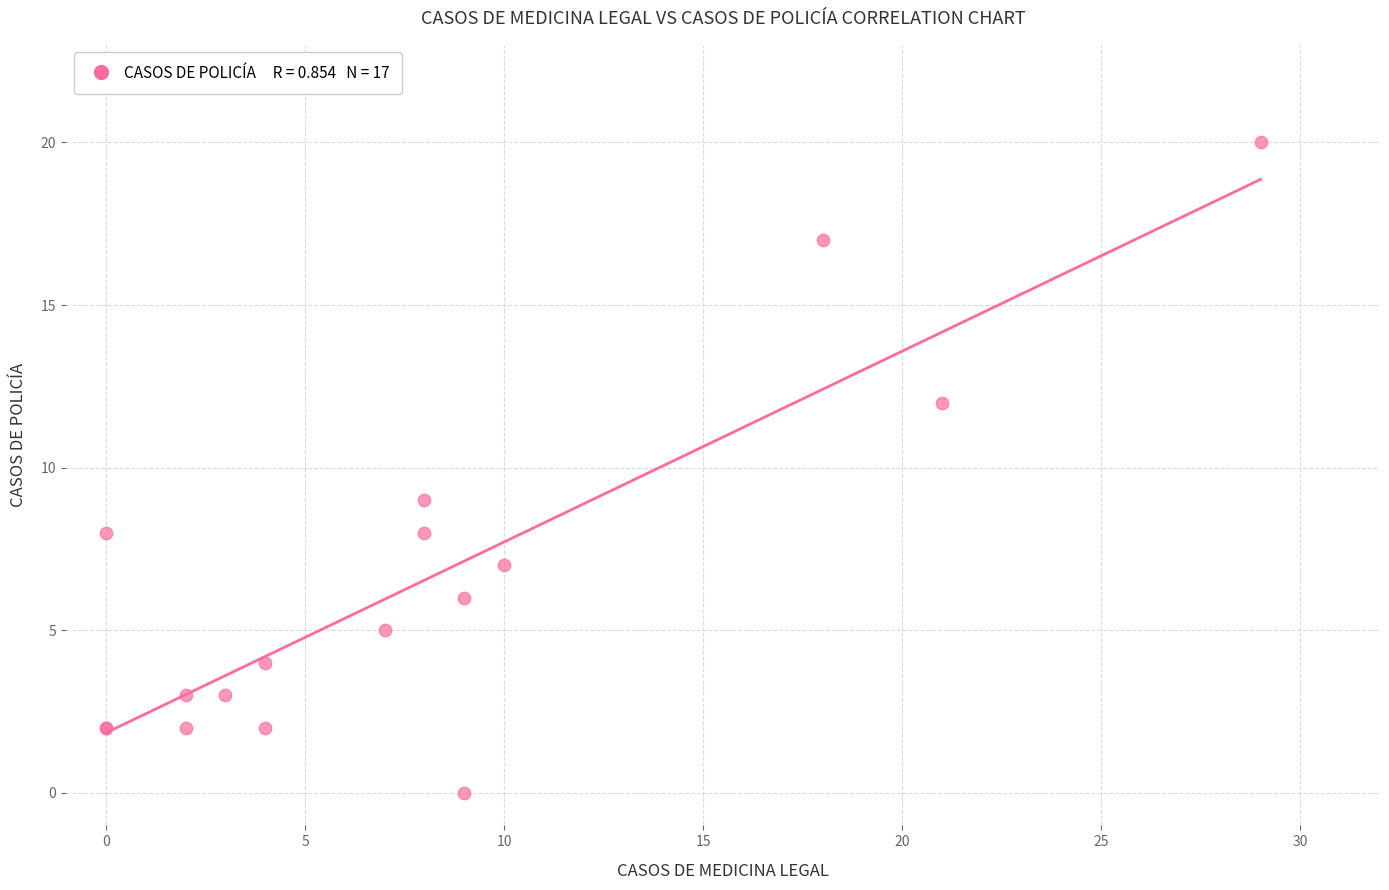

What Y value in the scatter plot is closest to 10?

9